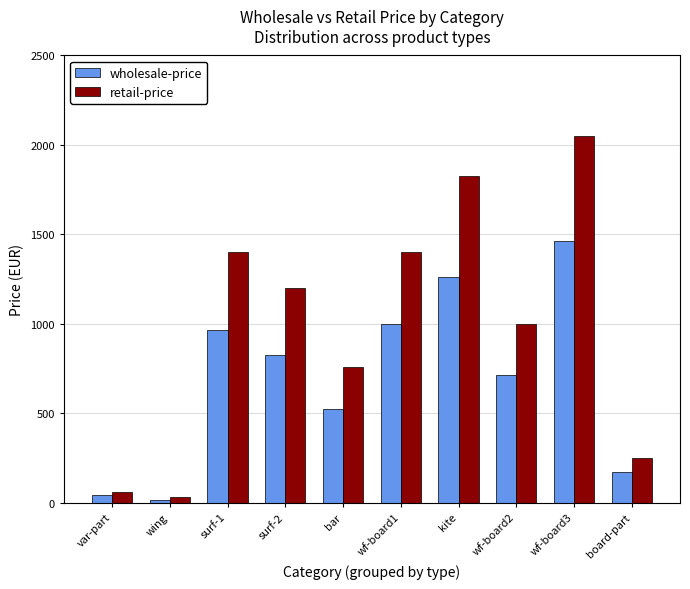

How many distinct data groups are displayed?

2